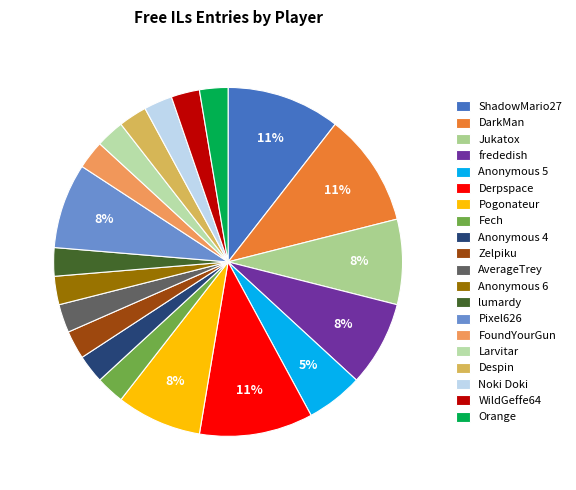

True or false: WildGeffe64 accounts for 1% of the total.

False